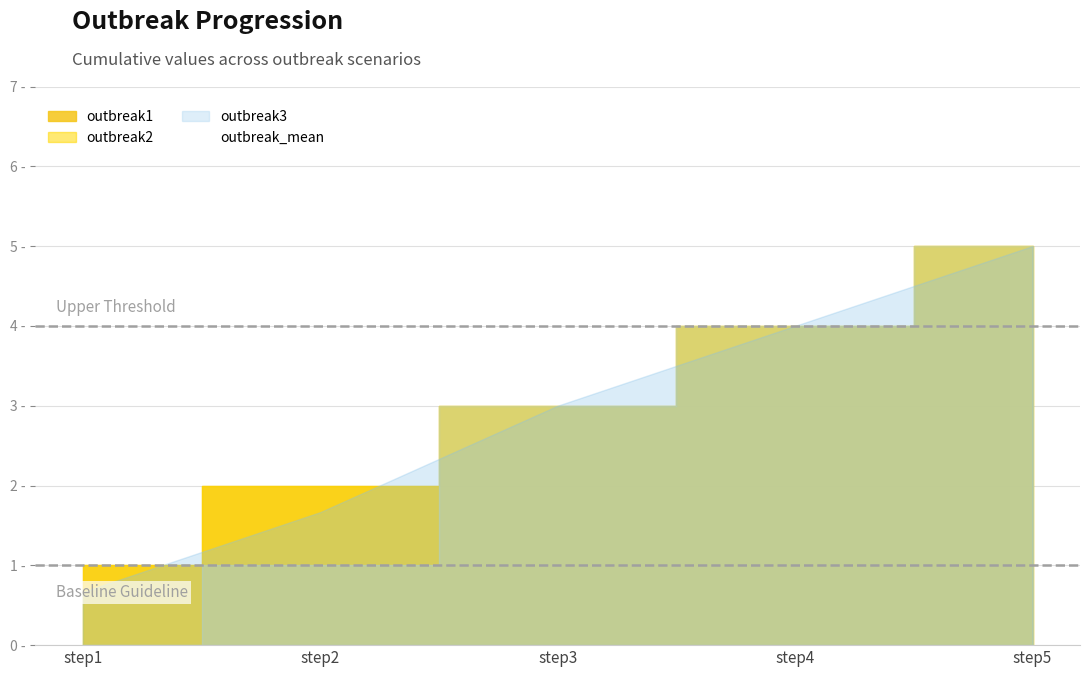

Is it true that the value at step2 is 1.7?

True